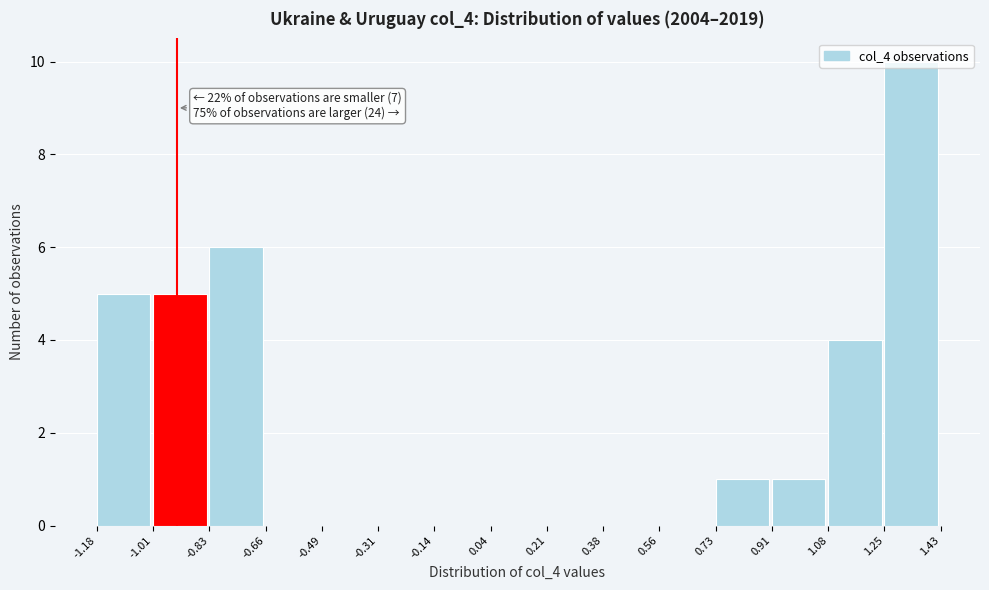

Over which range of the x-axis is the bar tallest?

1.25 to 1.43